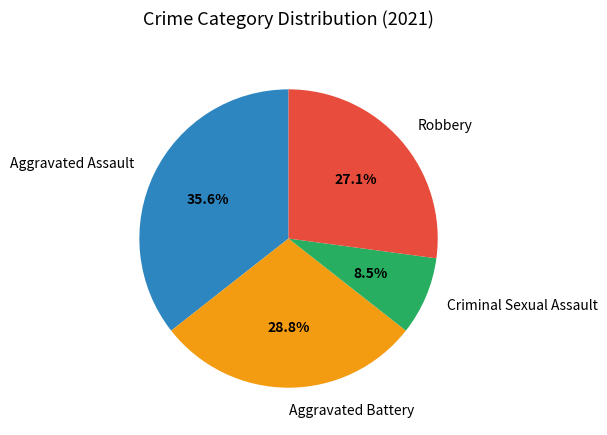

Is the sum of Aggravated Battery and Criminal Sexual Assault greater than half?

No